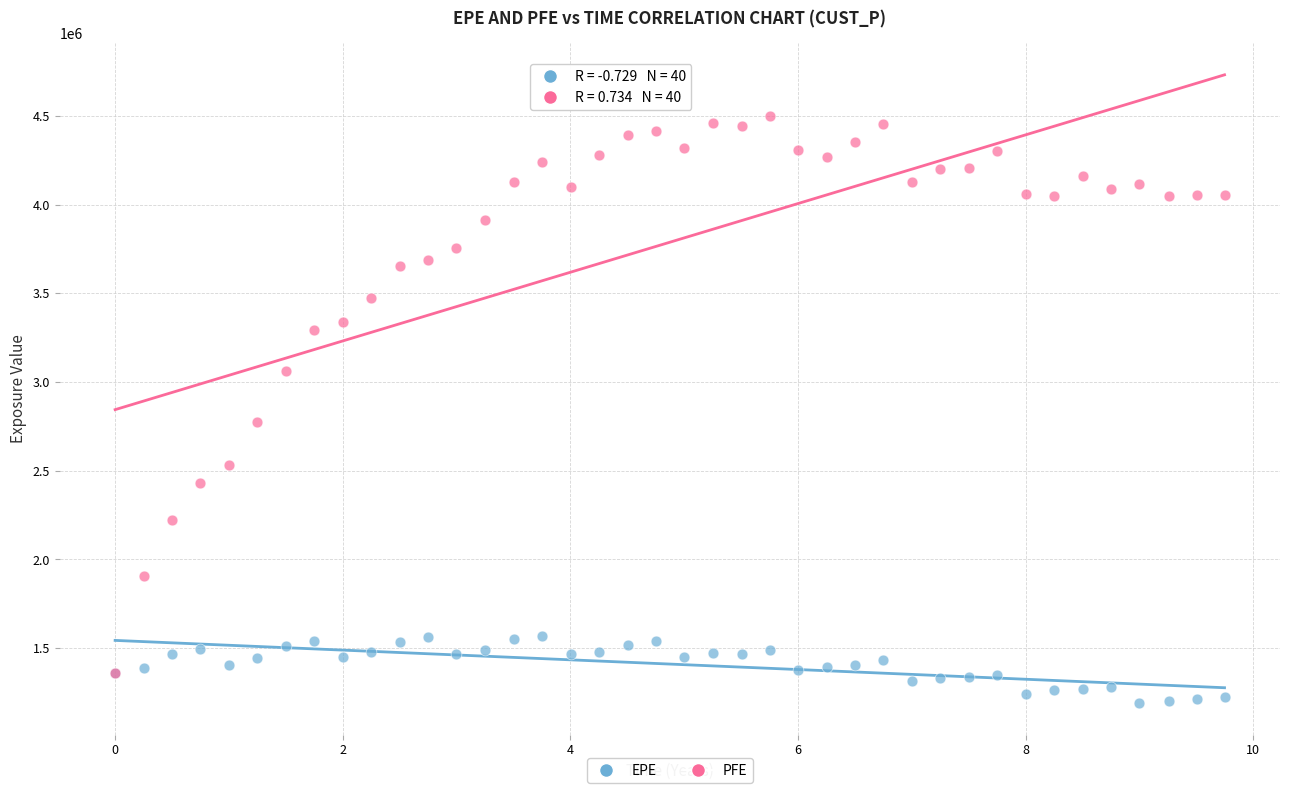

Which series reaches the maximum Y coordinate?

PFE